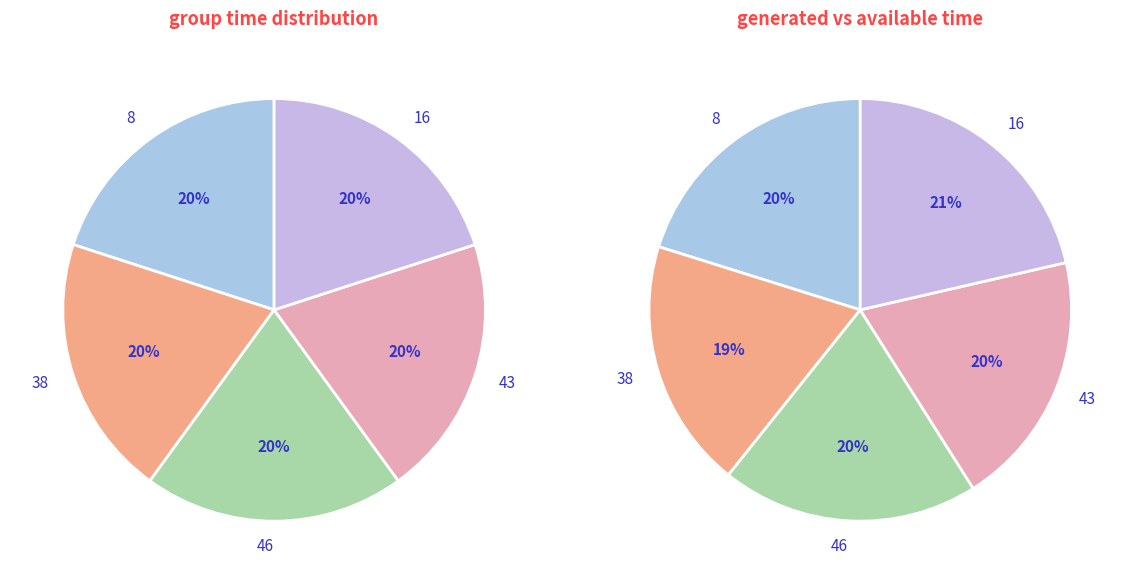

What is the smallest slice in the pie chart?

8